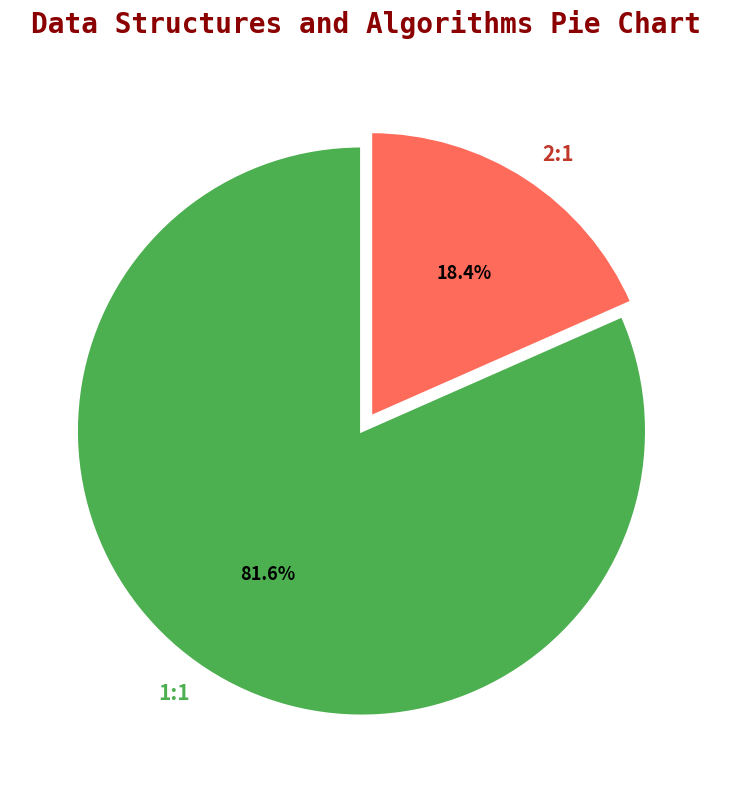

Does 1:1 represent more than half of the total?

Yes